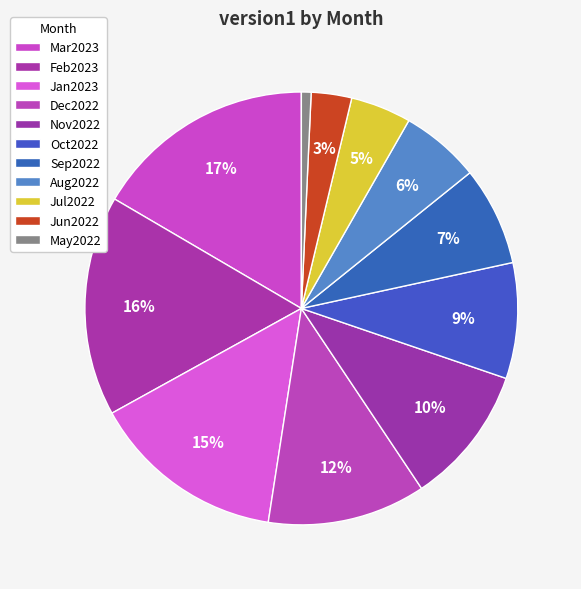

Count the number of slices in the pie.

11